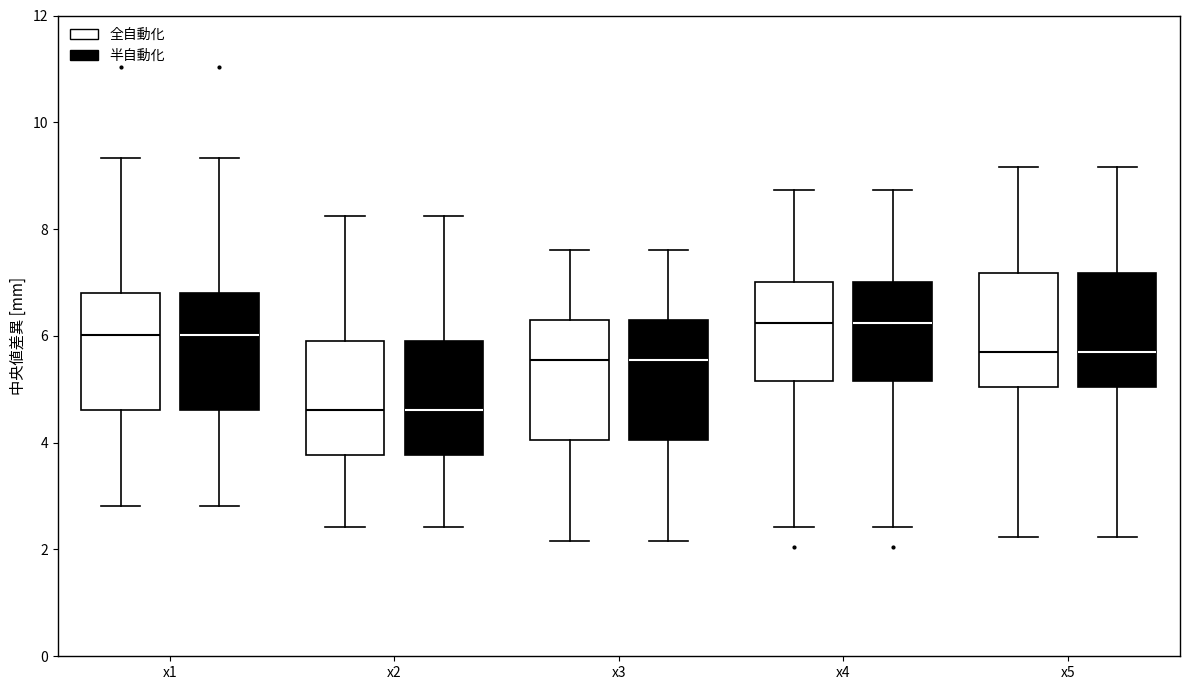

Reading left to right, read every box against the y-axis: the position of its median line, the range the box covers, and the ends of its whiskers. The values are not printed on the chart, so give them approximately, as read against the axis.

x1 (全自動化): median 6.0, box 4.6 to 6.8, whiskers 2.8 to 9.4
x1 (半自動化): median 6.0, box 4.6 to 6.8, whiskers 2.8 to 9.4
x2 (全自動化): median 4.6, box 3.8 to 6.0, whiskers 2.4 to 8.2
x2 (半自動化): median 4.6, box 3.8 to 6.0, whiskers 2.4 to 8.2
x3 (全自動化): median 5.6, box 4.0 to 6.2, whiskers 2.2 to 7.6
x3 (半自動化): median 5.6, box 4.0 to 6.2, whiskers 2.2 to 7.6
x4 (全自動化): median 6.2, box 5.2 to 7.0, whiskers 2.4 to 8.8
x4 (半自動化): median 6.2, box 5.2 to 7.0, whiskers 2.4 to 8.8
x5 (全自動化): median 5.8, box 5.0 to 7.2, whiskers 2.2 to 9.2
x5 (半自動化): median 5.8, box 5.0 to 7.2, whiskers 2.2 to 9.2